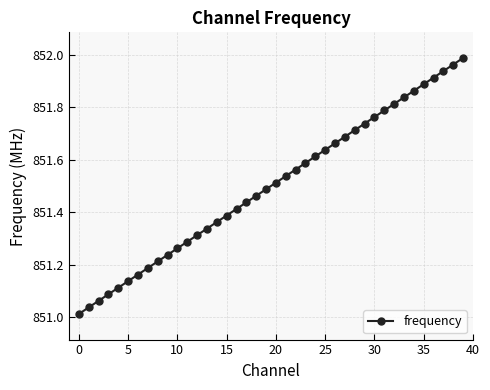

True or false: there are more than 1 points higher than both neighbors.

False